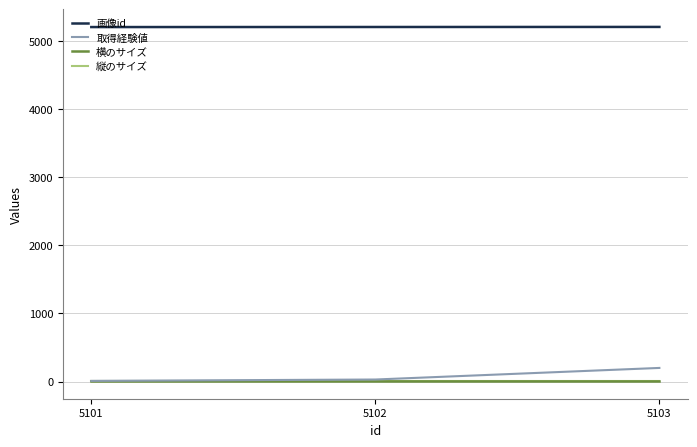

Does the chart display data point markers on the line(s)?

No